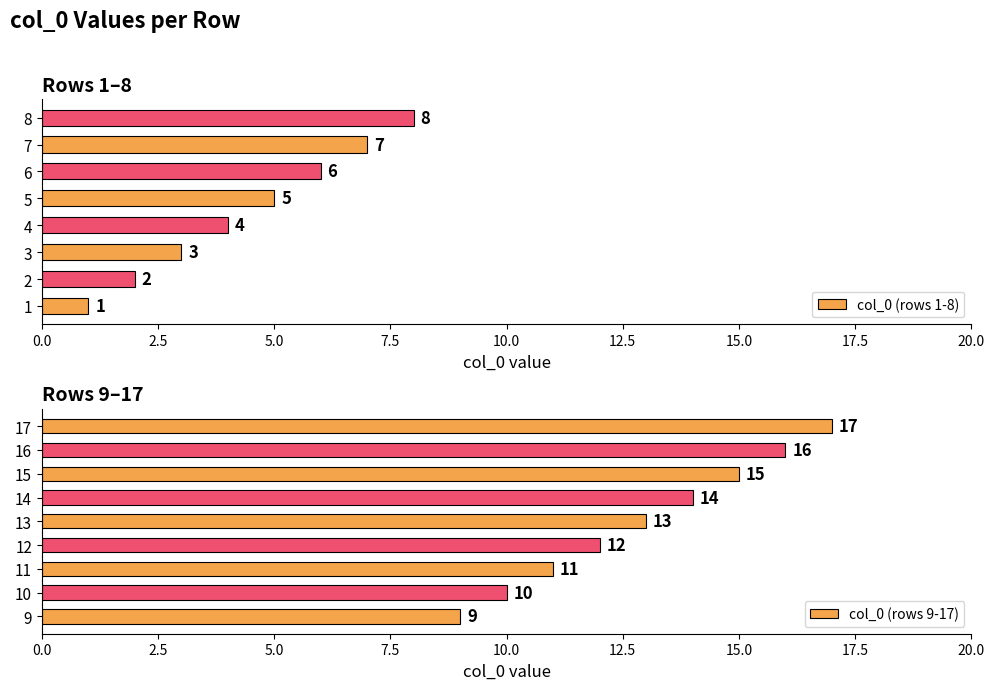

Reading left to right, what are all the values shown in this chart?

1	2	3	4	5	6	7	8	9	10	11	12	13	14	15	16	17